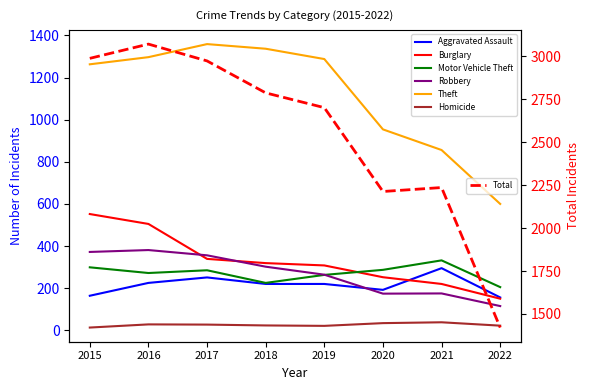

What is the value of the Homicide point at the 8th from the left?

22